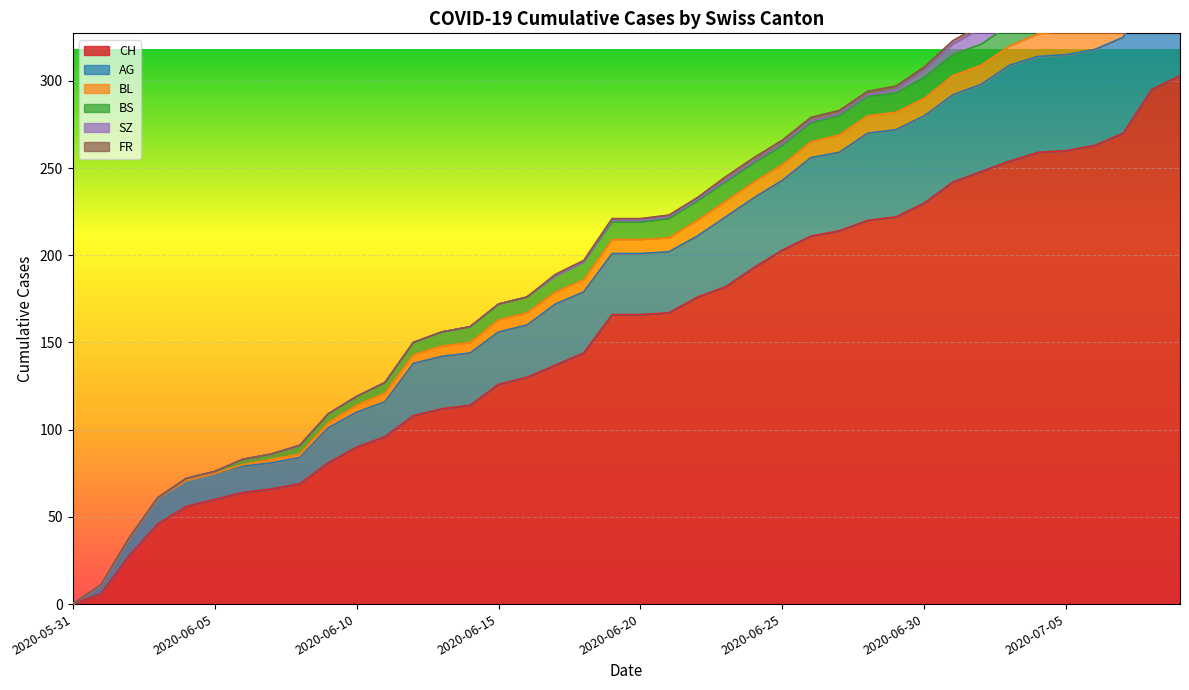

Rank the categories by SZ value from lowest to highest.

2020-05-31, 2020-06-01, 2020-06-02, 2020-06-03, 2020-06-04, 2020-06-05, 2020-06-06, 2020-06-07, 2020-06-08, 2020-06-09, 2020-06-10, 2020-06-11, 2020-06-12, 2020-06-13, 2020-06-14, 2020-06-15, 2020-06-16, 2020-06-17, 2020-06-18, 2020-06-19, 2020-06-20, 2020-06-21, 2020-06-22, 2020-06-23, 2020-06-24, 2020-06-25, 2020-06-26, 2020-06-27, 2020-06-28, 2020-06-29, 2020-06-30, 2020-07-01, 2020-07-02, 2020-07-03, 2020-07-04, 2020-07-05, 2020-07-06, 2020-07-07, 2020-07-08, 2020-07-09